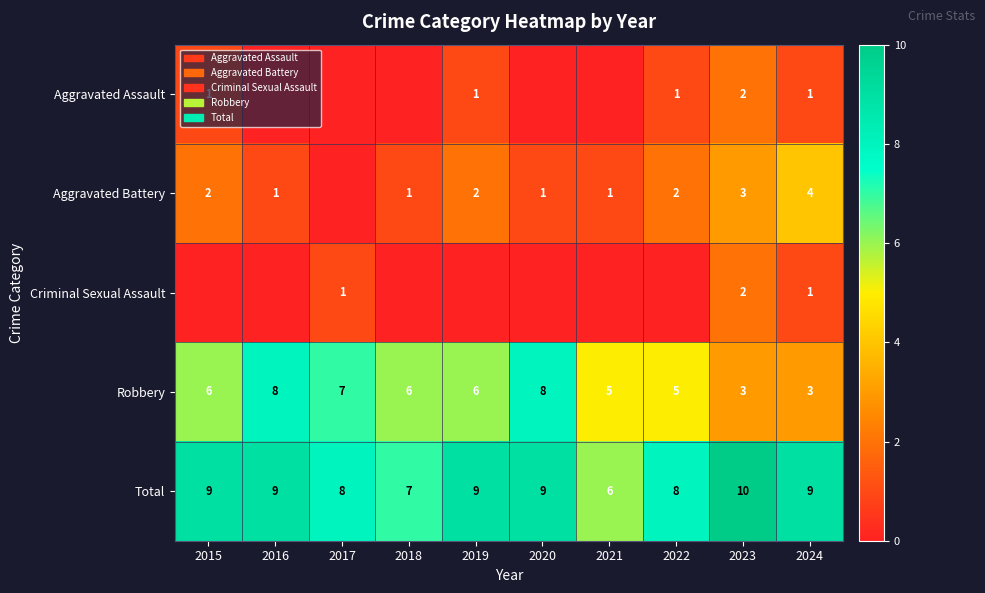

True or false: Aggravated Assault has a value of 1 at 2022.

True